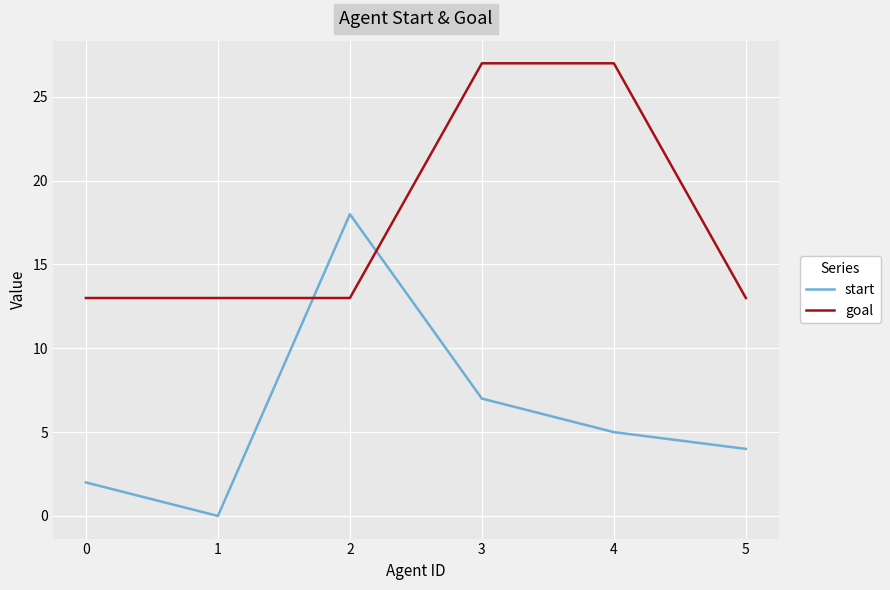

Reading left to right, extract all data points from this chart.

start: 2	0	18	7	5	4
goal: 13	13	13	27	27	13